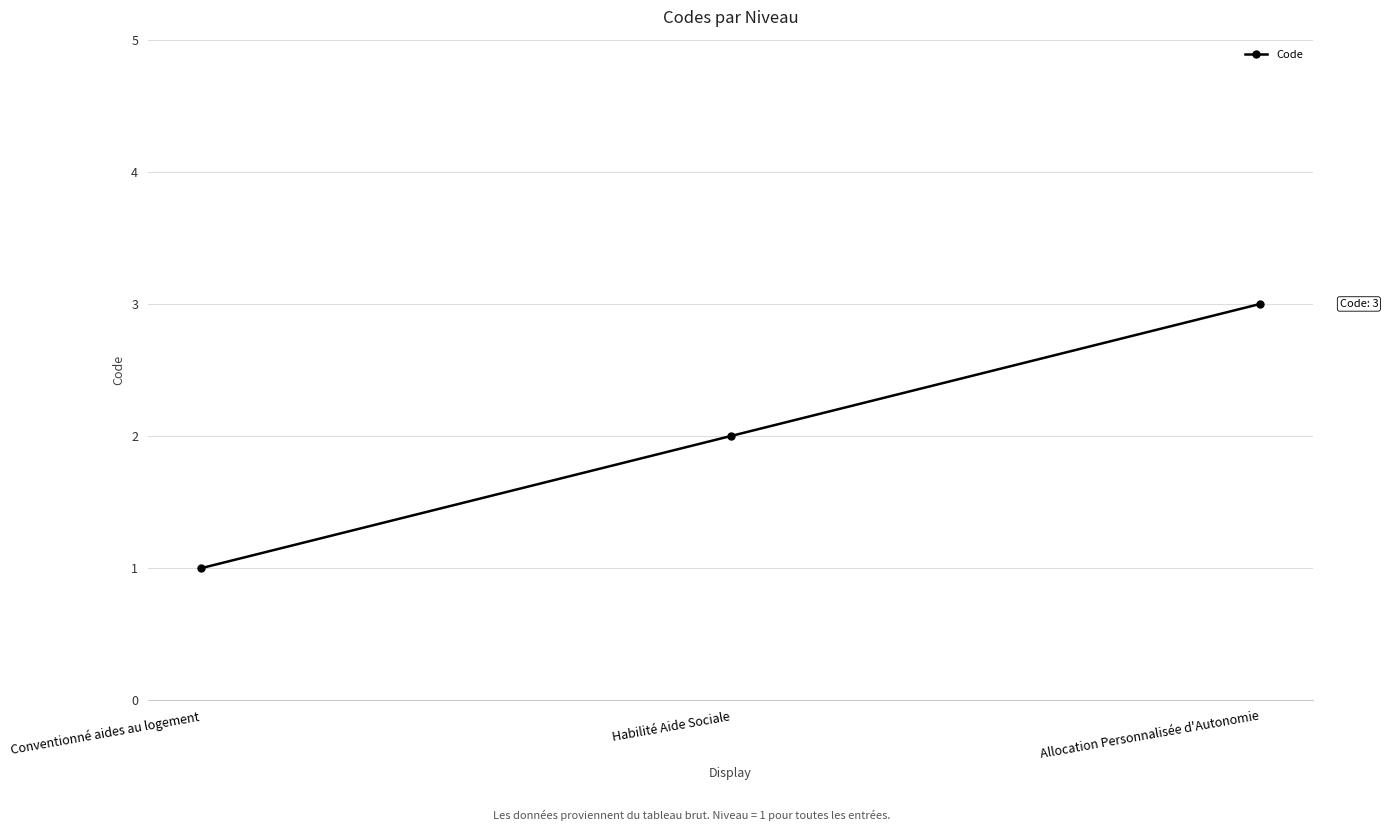

Read the value at Allocation Personnalisée d'Autonomie.

3